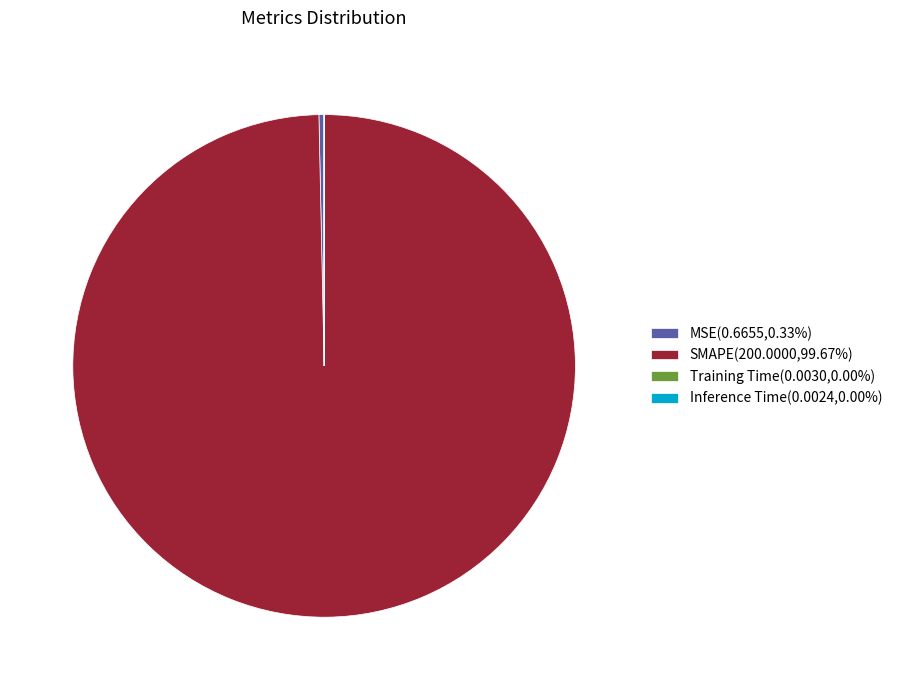

Does any single category account for the majority?

Yes